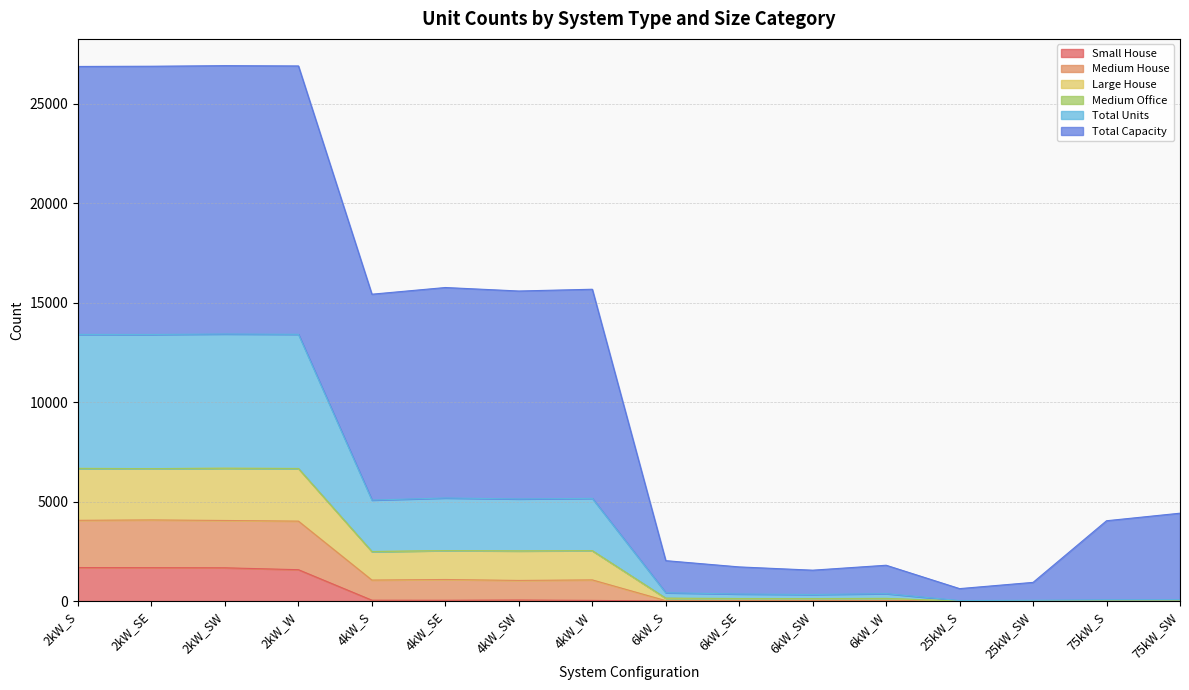

At how many categories does at least one series exceed 24781?

4